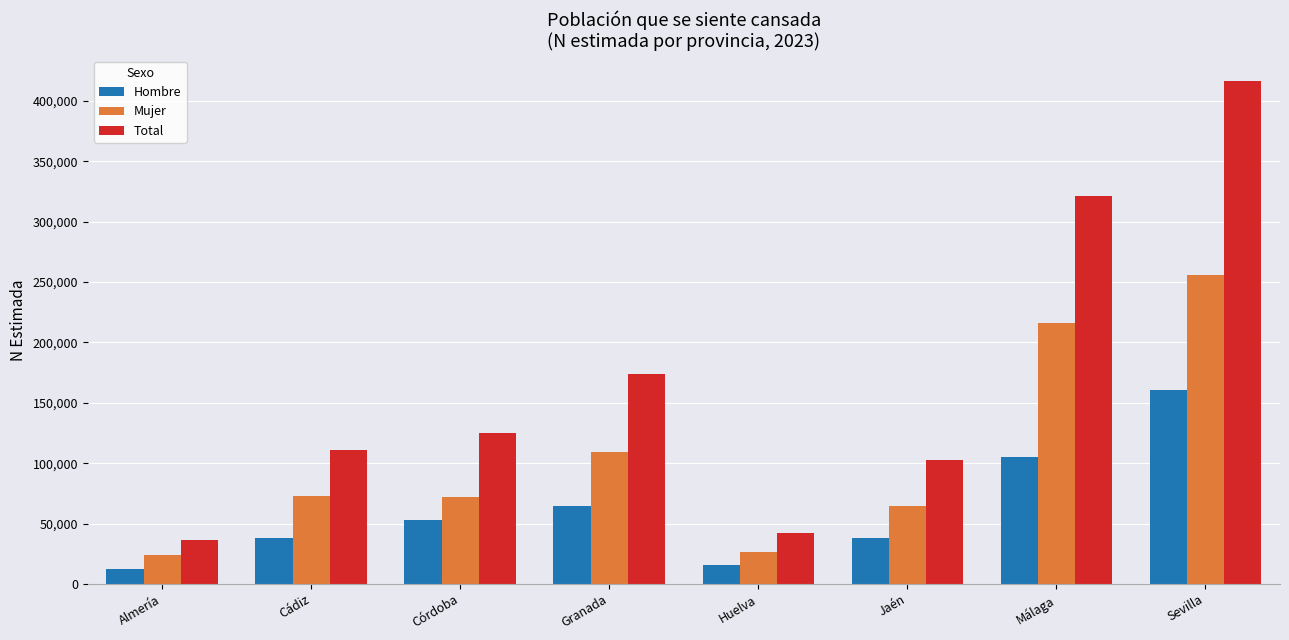

The value of Hombre at Almería is 12392. True or false?

True